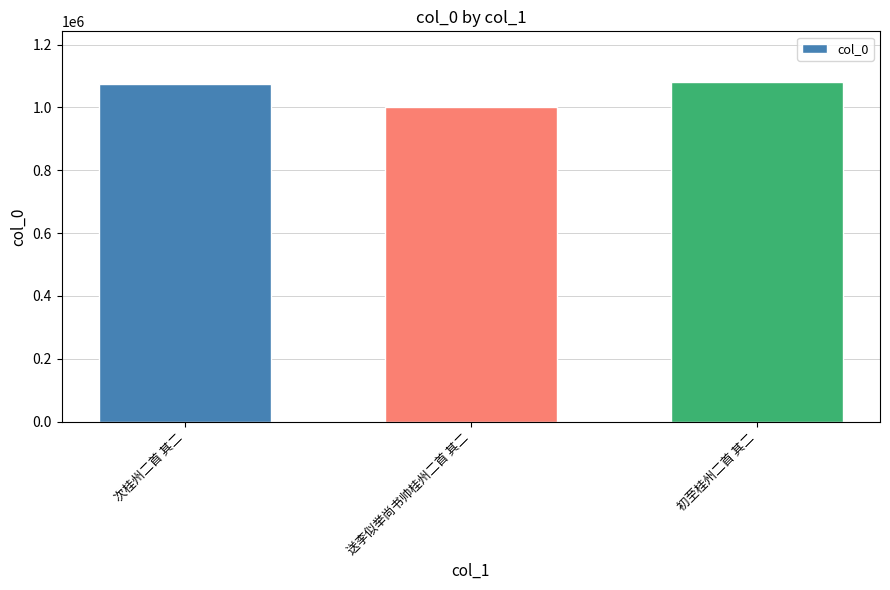

What is the greatest value displayed?

1079971